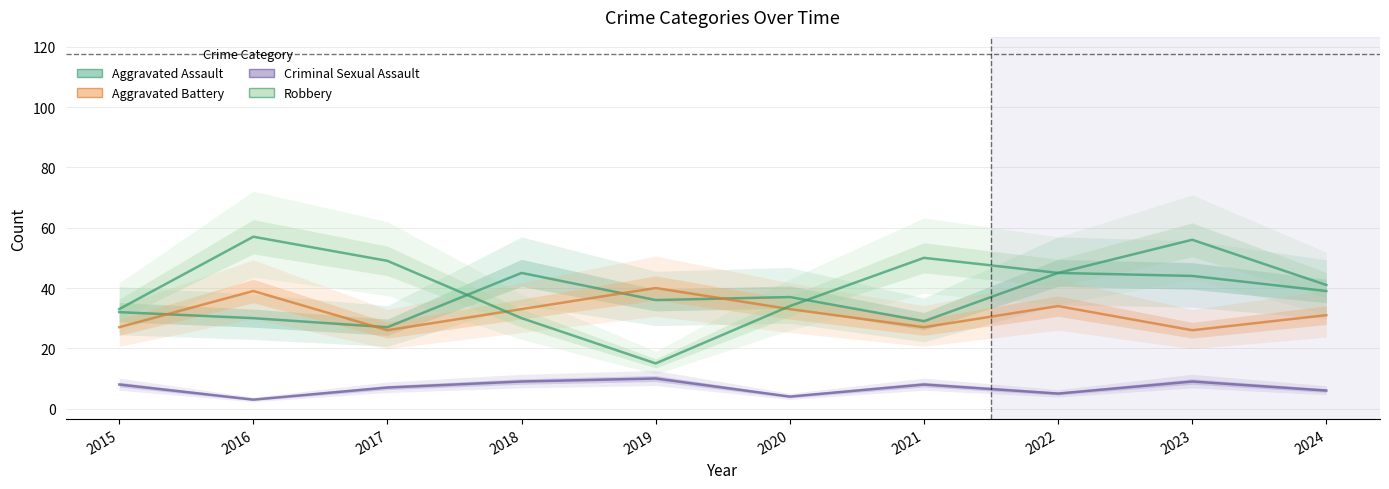

Rank the categories by Criminal Sexual Assault value from lowest to highest.

2016, 2020, 2022, 2024, 2017, 2015, 2021, 2018, 2023, 2019